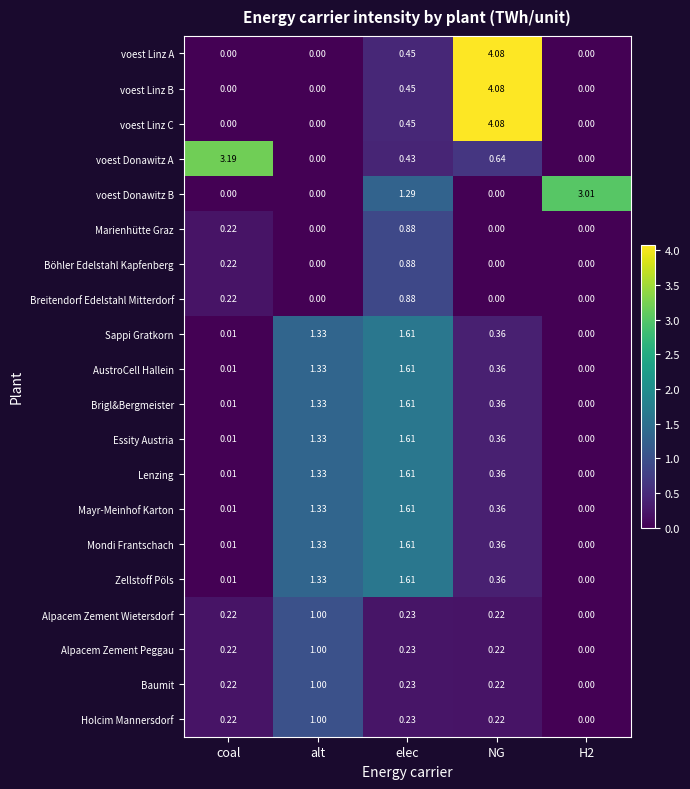

At which label does Marienhütte Graz reach its peak?

elec